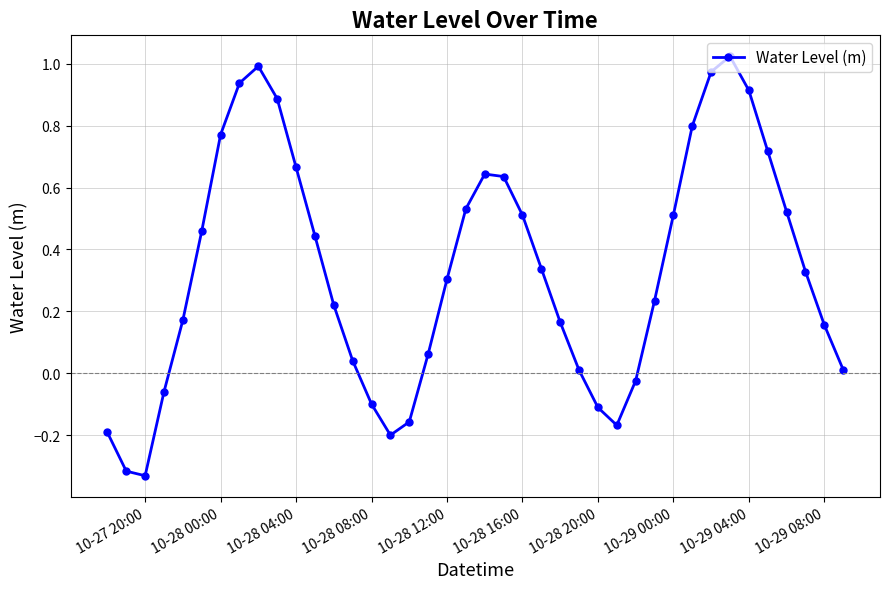

What is the difference between the second highest and second lowest values?

1.3